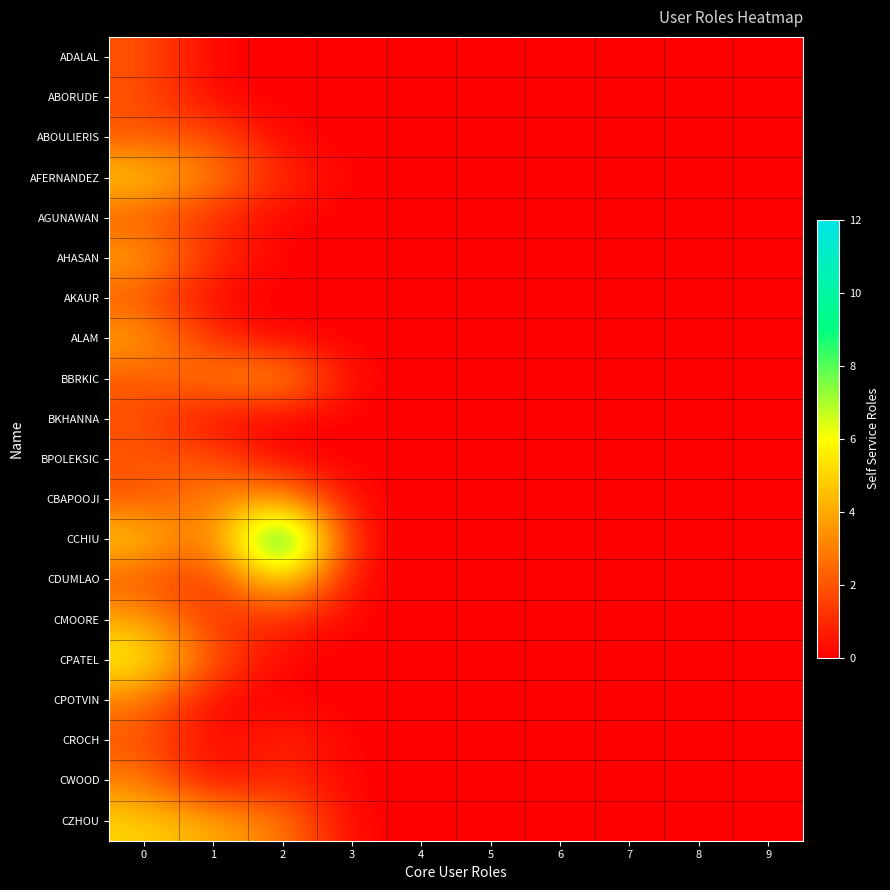

Reading right to left, what are all the values shown in this chart?

ADALAL: 9=0	8=0	7=0	6=0	5=0	4=0	3=0	2=0	1=0	0=2
ABORUDE: 9=0	8=0	7=0	6=0	5=0	4=0	3=0	2=0	1=0	0=2
ABOULIERIS: 9=0	8=0	7=0	6=0	5=0	4=0	3=0	2=0	1=2	0=2
AFERNANDEZ: 9=0	8=0	7=0	6=0	5=0	4=0	3=0	2=1	1=3	0=5
AGUNAWAN: 9=0	8=0	7=0	6=0	5=0	4=0	3=0	2=0	1=1	0=2
AHASAN: 9=0	8=0	7=0	6=0	5=0	4=0	3=0	2=0	1=1	0=4
AKAUR: 9=0	8=0	7=0	6=0	5=0	4=0	3=0	2=0	1=0	0=2
ALAM: 9=0	8=0	7=0	6=0	5=0	4=0	3=0	2=0	1=1	0=4
BBRKIC: 9=0	8=0	7=0	6=0	5=0	4=0	3=0	2=4	1=3	0=2
BKHANNA: 9=0	8=0	7=0	6=0	5=0	4=0	3=0	2=0	1=0	0=2
BPOLEKSIC: 9=0	8=0	7=0	6=0	5=0	4=0	3=0	2=0	1=2	0=2
CBAPOOJI: 9=0	8=0	7=0	6=0	5=0	4=0	3=0	2=4	1=3	0=2
CCHIU: 9=0	8=0	7=0	6=0	5=0	4=0	3=0	2=12	1=2	0=5
CDUMLAO: 9=0	8=0	7=0	6=0	5=0	4=0	3=0	2=6	1=1	0=2
CMOORE: 9=0	8=0	7=0	6=0	5=0	4=0	3=0	2=1	1=1	0=4
CPATEL: 9=0	8=0	7=0	6=0	5=0	4=0	3=0	2=0	1=2	0=6
CPOTVIN: 9=0	8=0	7=0	6=0	5=0	4=0	3=0	2=0	1=0	0=3
CROCH: 9=0	8=0	7=0	6=0	5=0	4=0	3=0	2=1	1=0	0=2
CWOOD: 9=0	8=0	7=0	6=0	5=0	4=0	3=0	2=1	1=0	0=3
CZHOU: 9=0	8=0	7=0	6=0	5=0	4=0	3=0	2=3	1=4	0=5